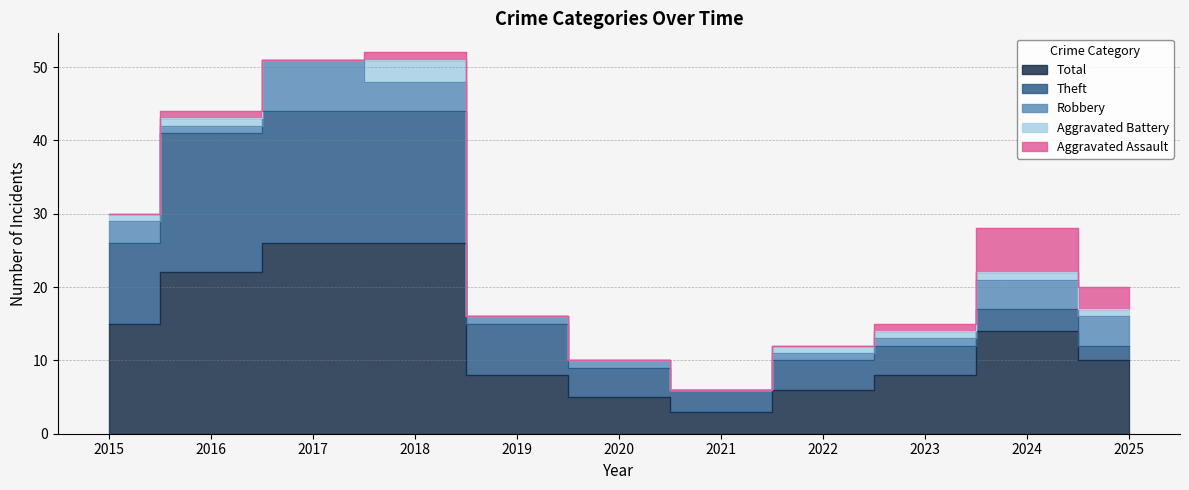

What is the spread (max minus min) of values at 2019?

8